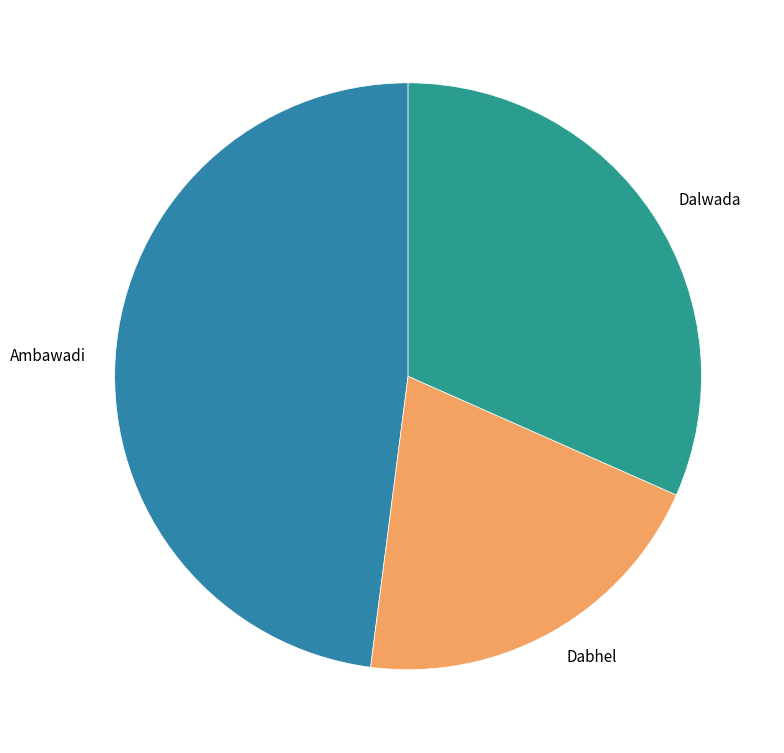

Which slice is the largest?

Ambawadi